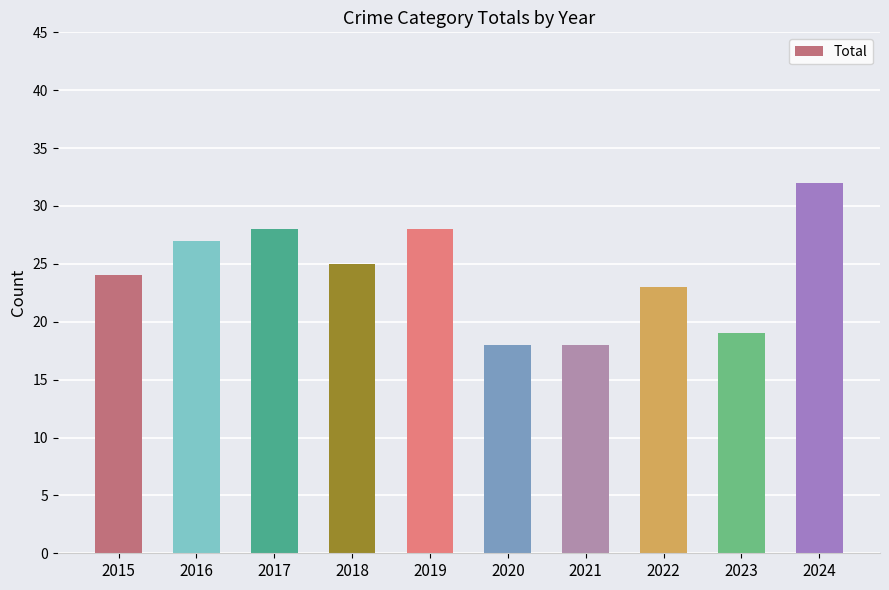

How many data points does each series have?

10